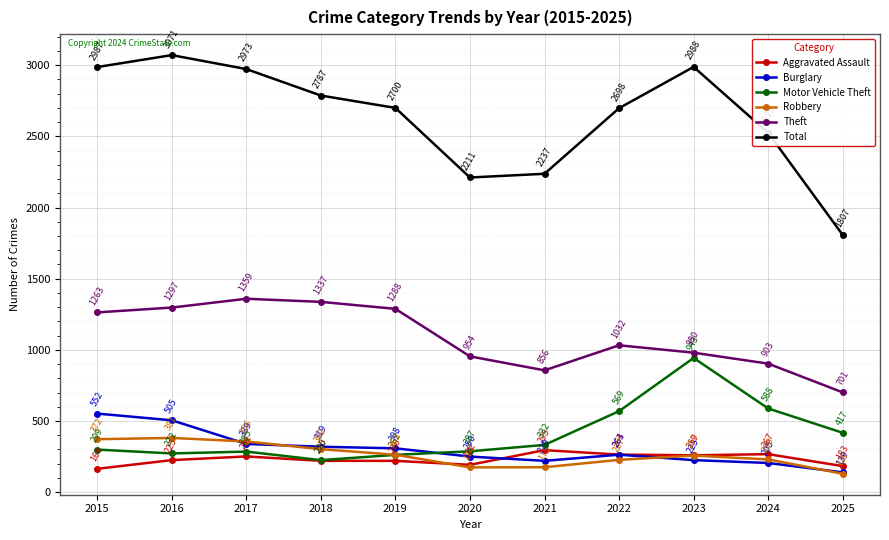

What is the difference between the Theft values at 2025 and 2015?

562